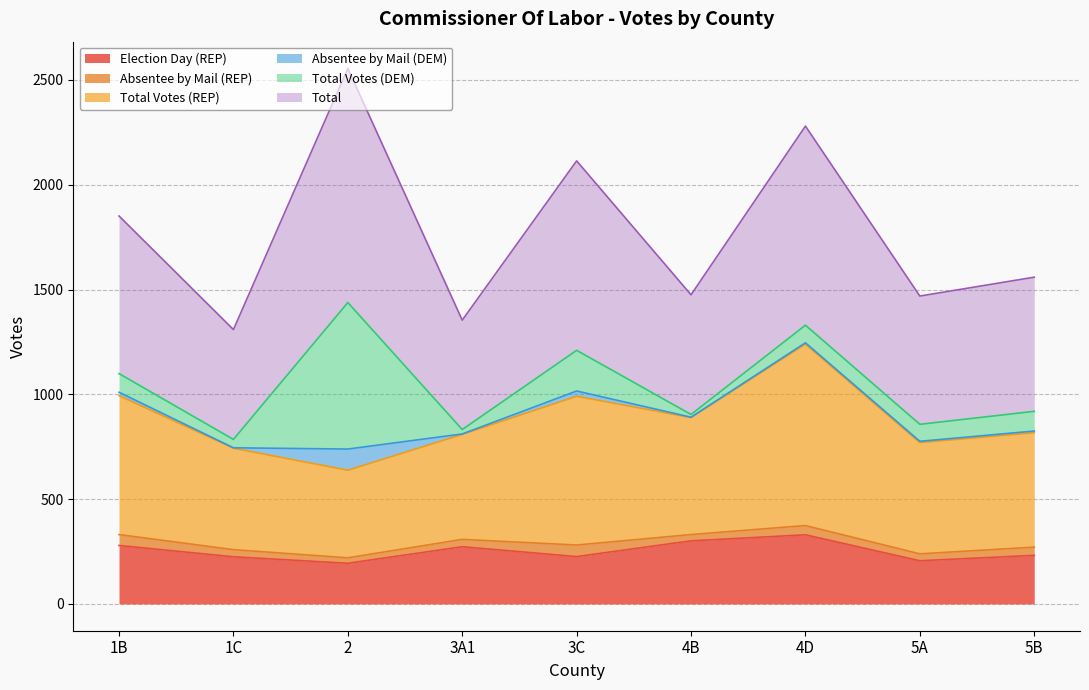

What is the lowest value of the Total Votes (REP) series?

638